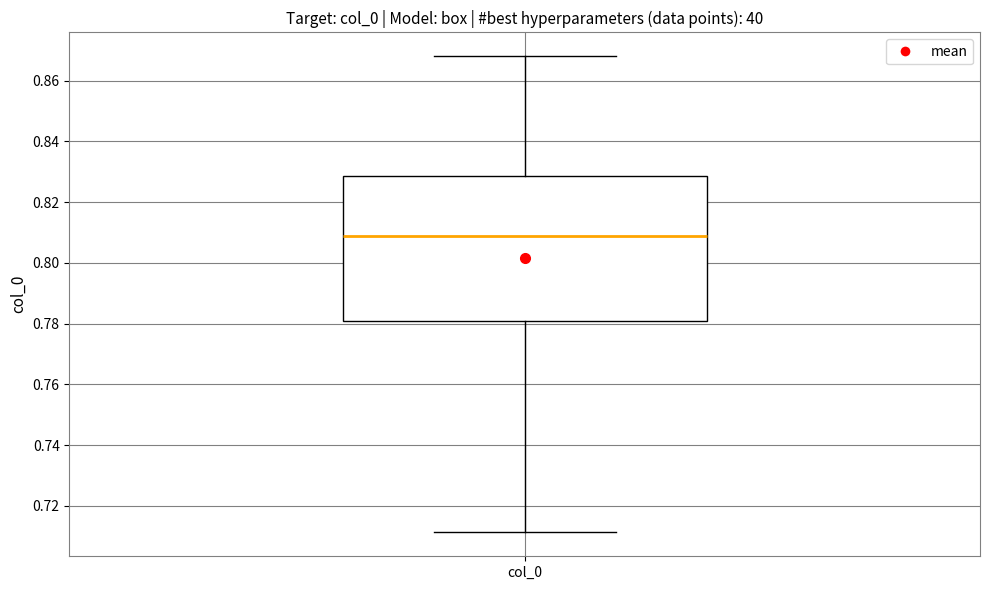

Transcribe this box plot: give where the median line is, the range the box spans, and where the two whiskers end, as read against the y-axis. The values are not printed on the chart, so give them approximately, as read against the axis.

median 0.810, box 0.782 to 0.828, whiskers 0.712 to 0.868